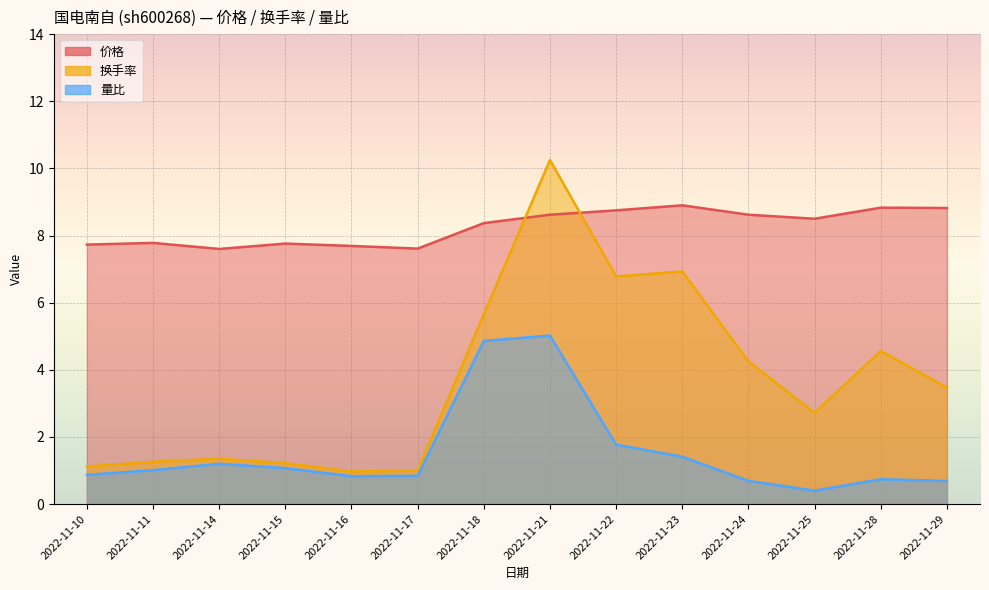

Which category has the highest value in the 量比 series?

2022-11-21